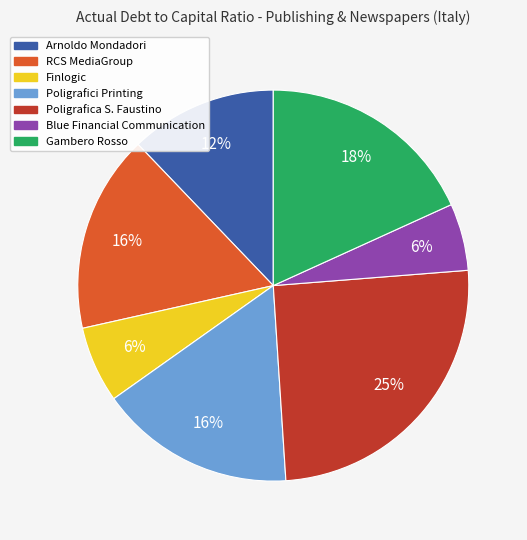

Which has a higher value, Finlogic or Poligrafici Printing?

Poligrafici Printing